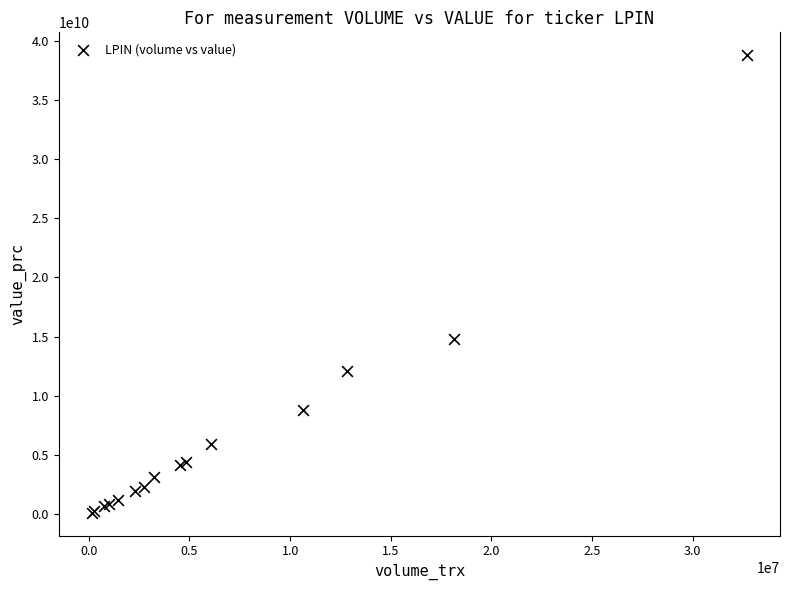

What Y value in the scatter plot is closest to 19447882750?

14813040500